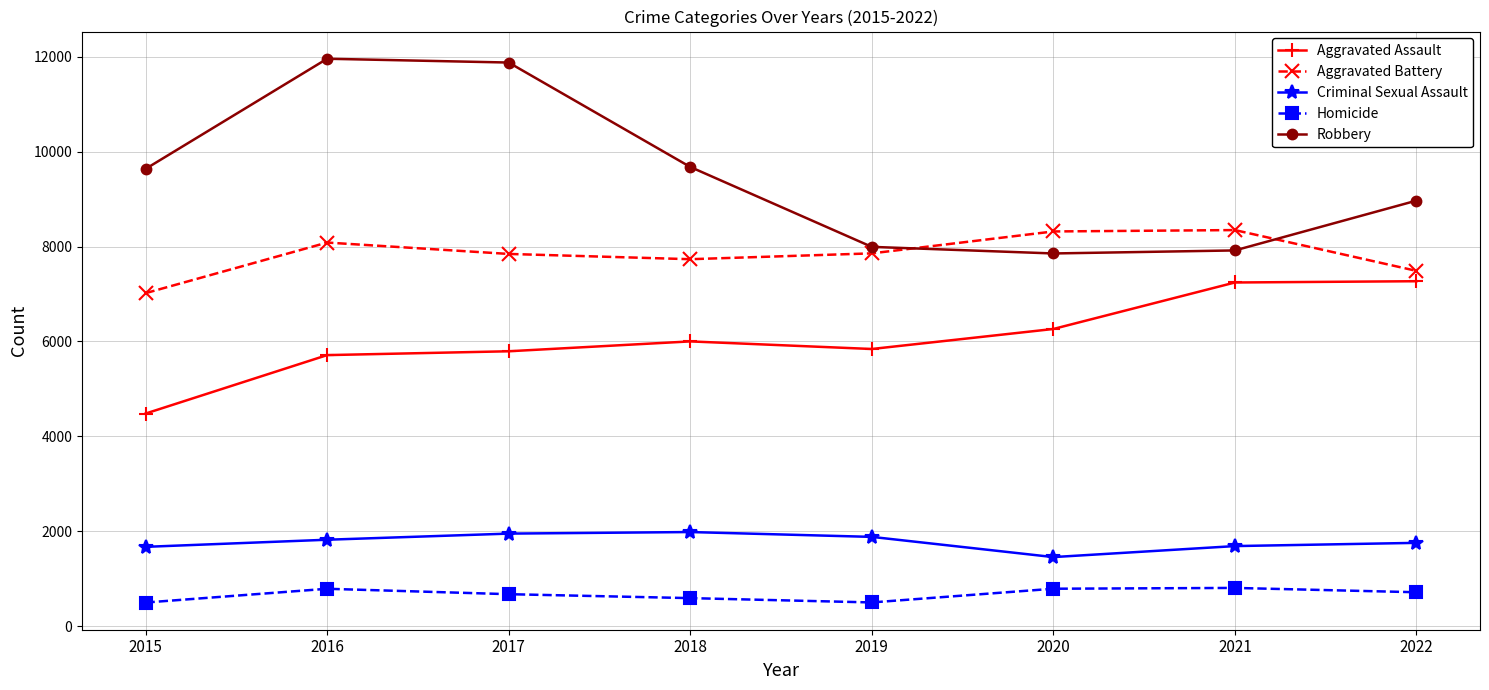

What is the maximum value for Aggravated Assault?

7270